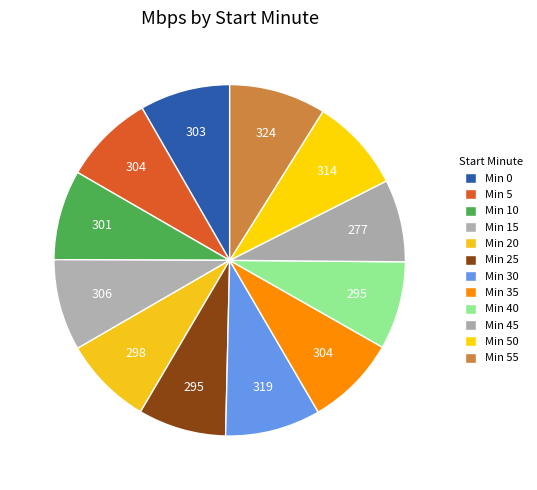

Rank the categories by value from highest to lowest.

55, 30, 50, 15, 35, 5, 0, 10, 20, 25, 40, 45